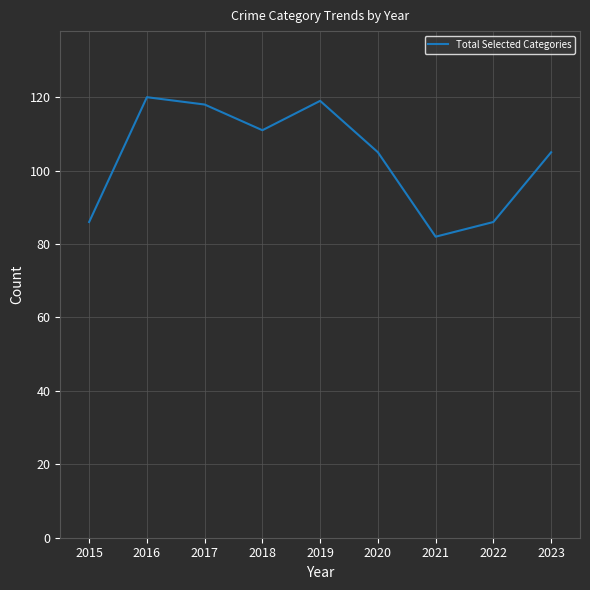

What is the smallest value displayed?

82